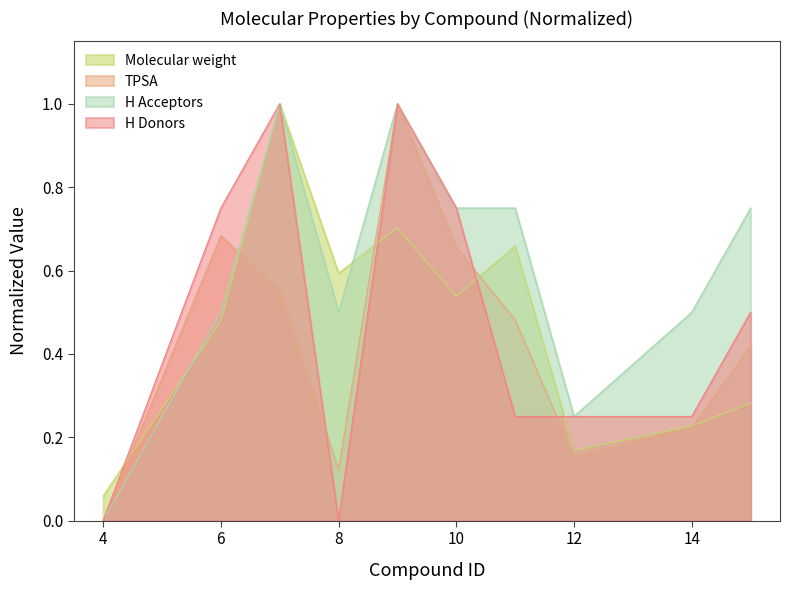

Which series has the largest total across all categories?

H Acceptors